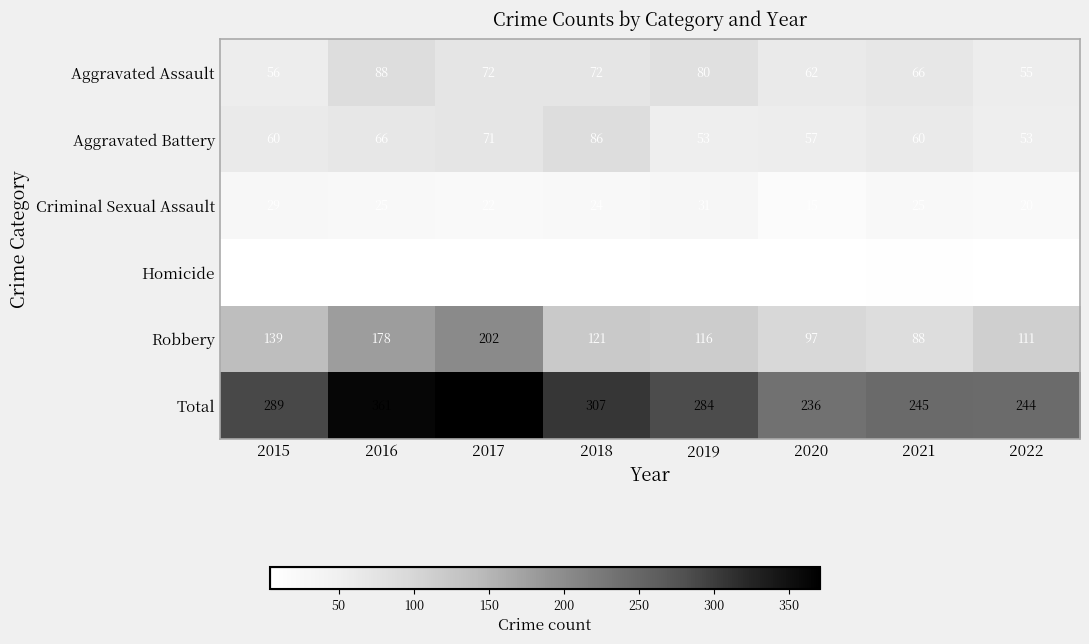

What is the difference between the maximum and second lowest values in the Aggravated Battery series?

33